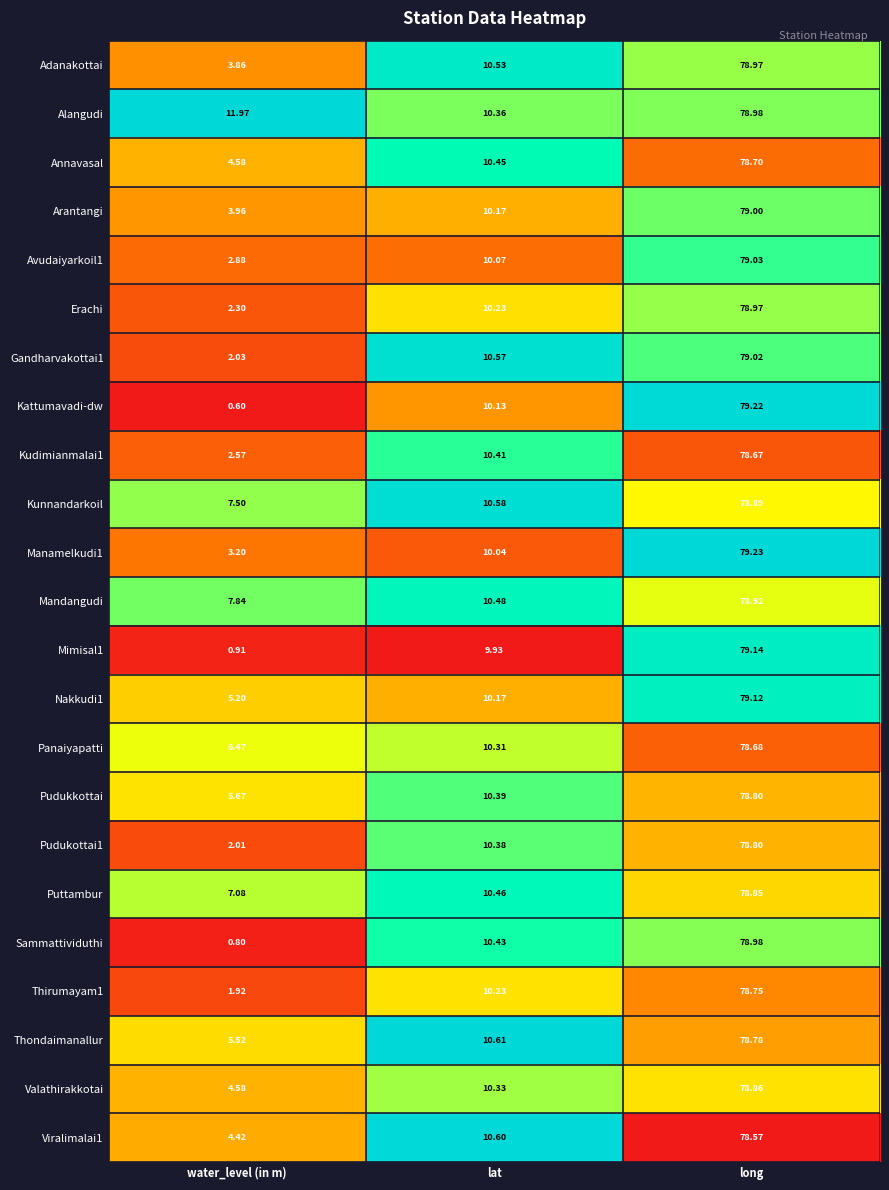

At how many categories does at least one series exceed 0?

3